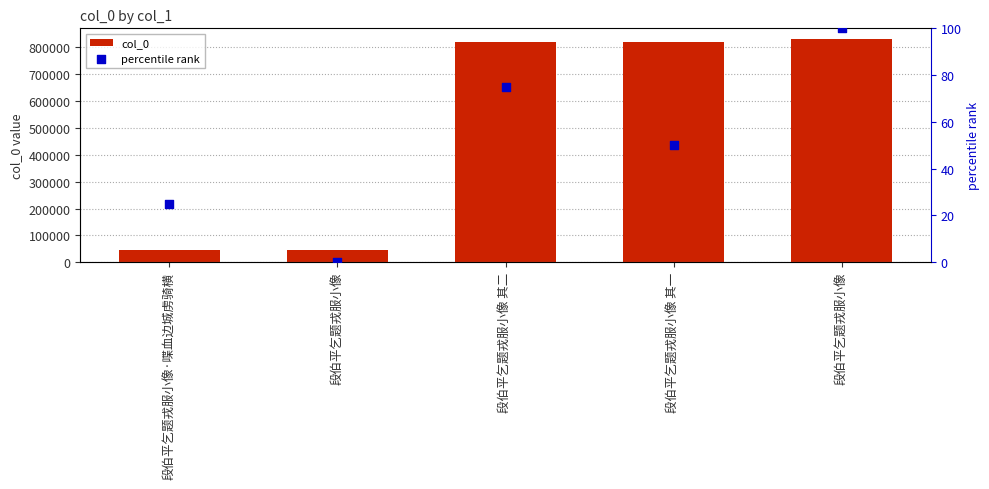

At how many categories does at least one series exceed 770209?

3